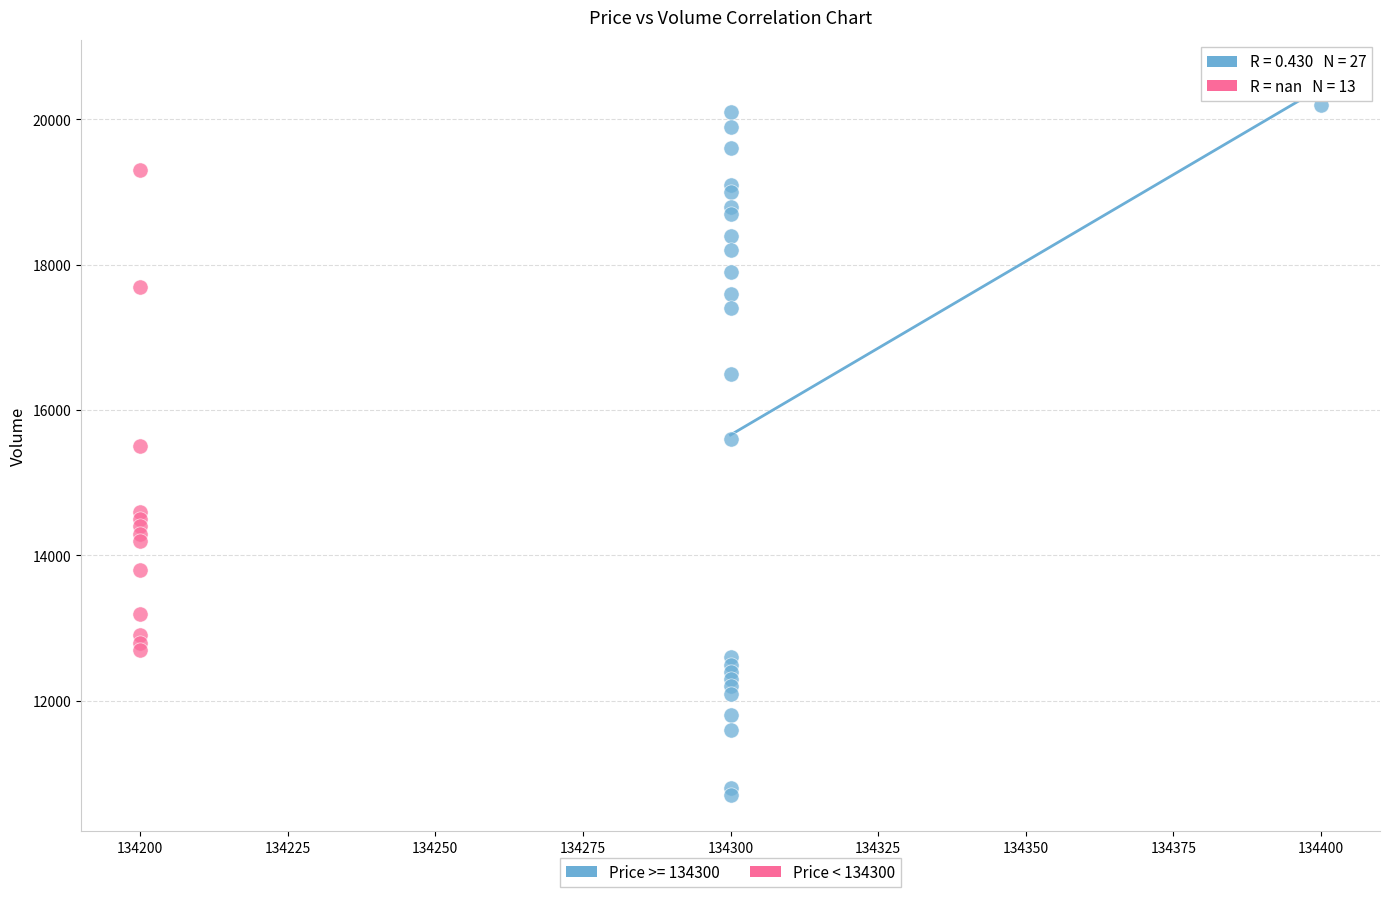

Which series has the largest Y range (max minus min)?

Price >= 134300